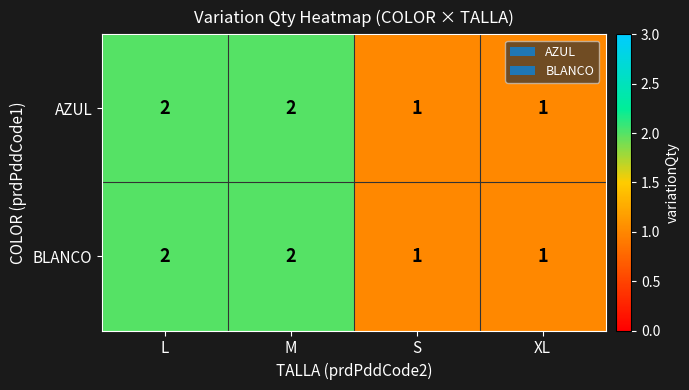

The BLANCO series shows 1 at XL. True or false?

True